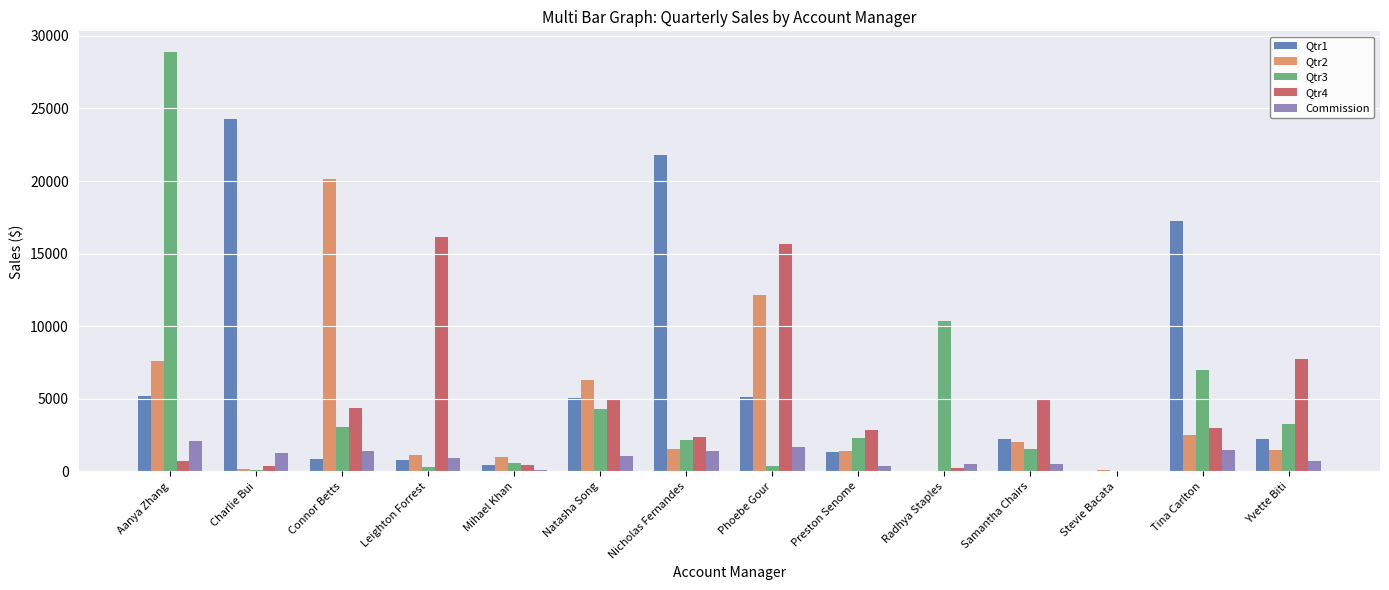

How many groups of bars are there?

14